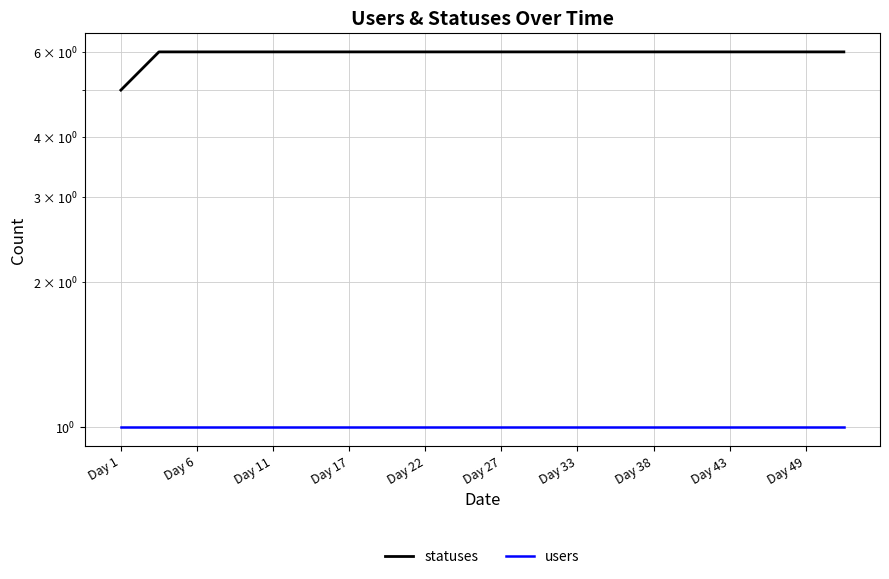

How many lines are shown in the chart?

2